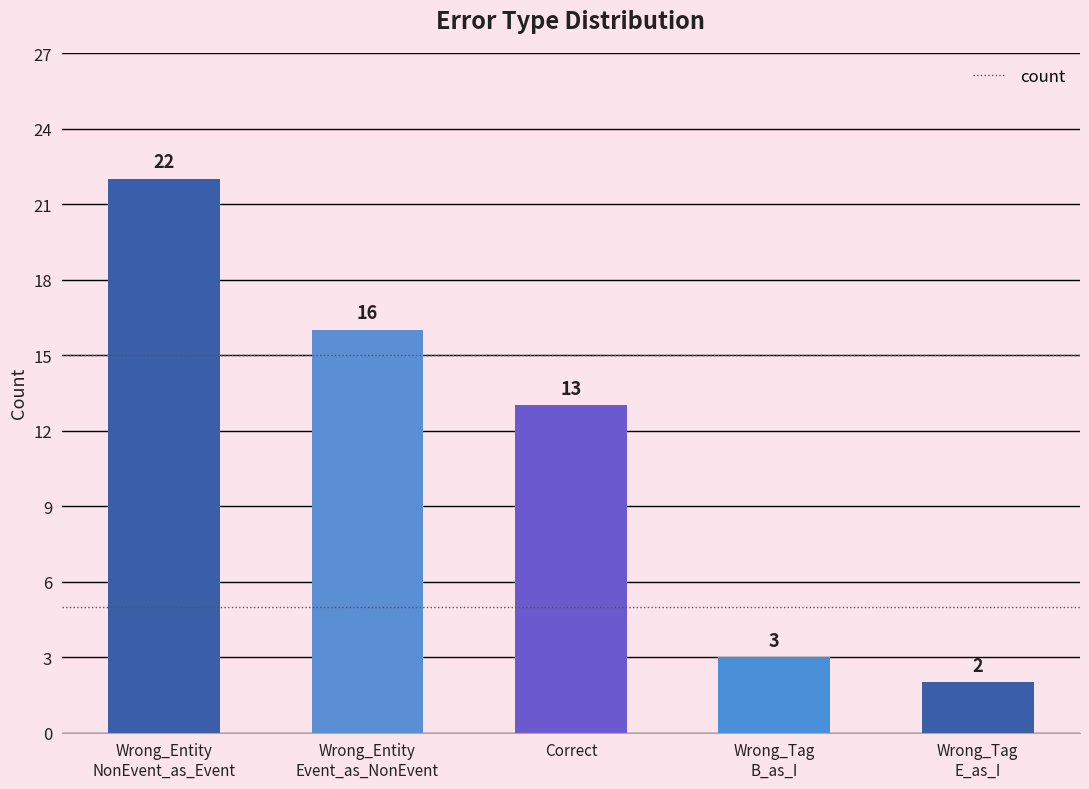

How many data points are less than 13?

2